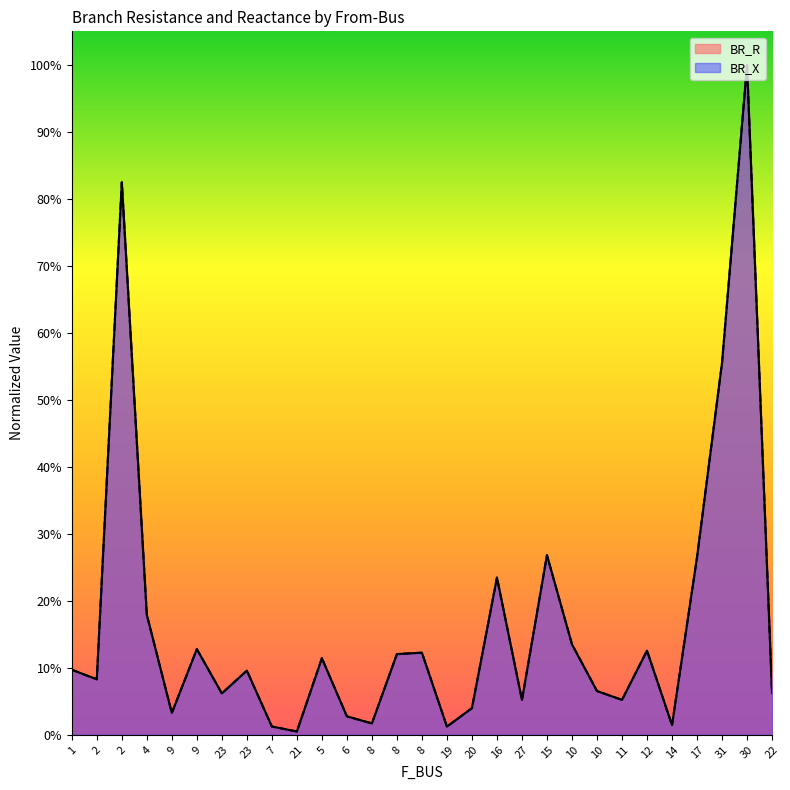

What is the sum of the BR_R values at 20 and 1?

0.1